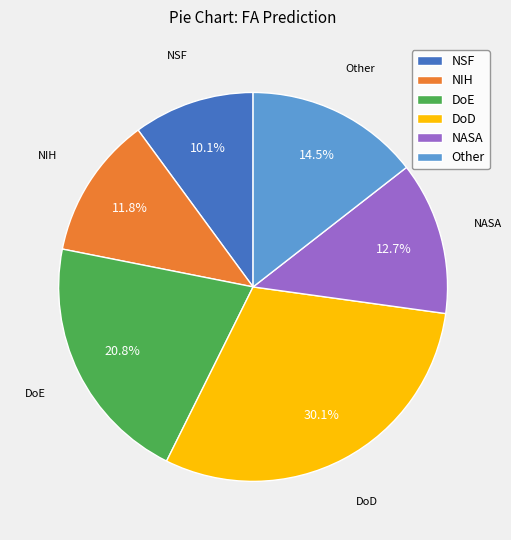

Which has a higher value, NSF or NIH?

NIH